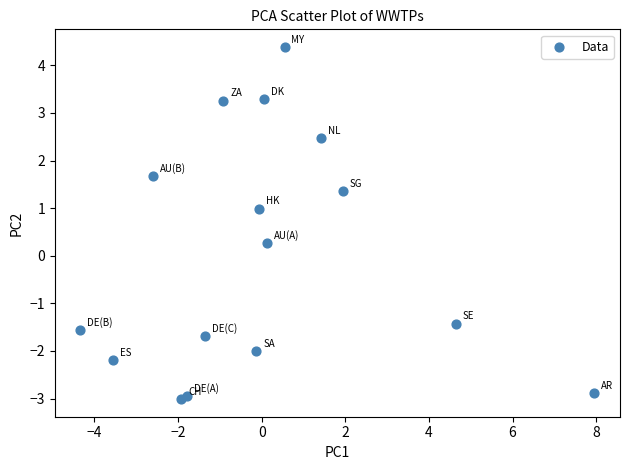

What Y value in the scatter plot is closest to 0?

0.3